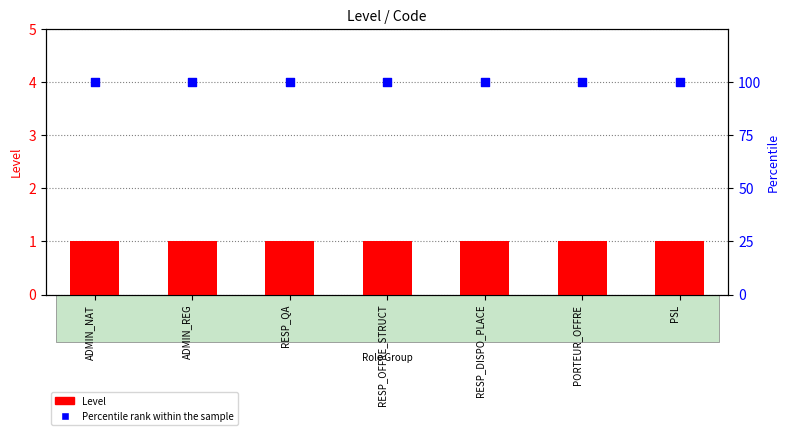

Which series has the largest Y range (max minus min)?

Level